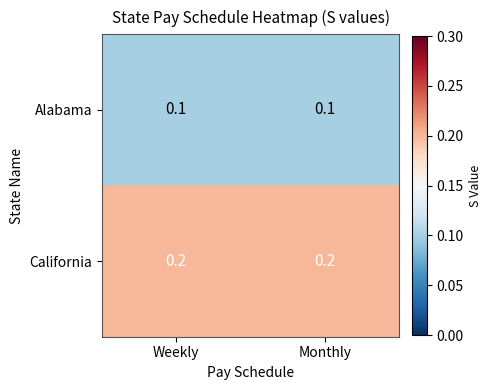

What is the sum of all California values?

0.4